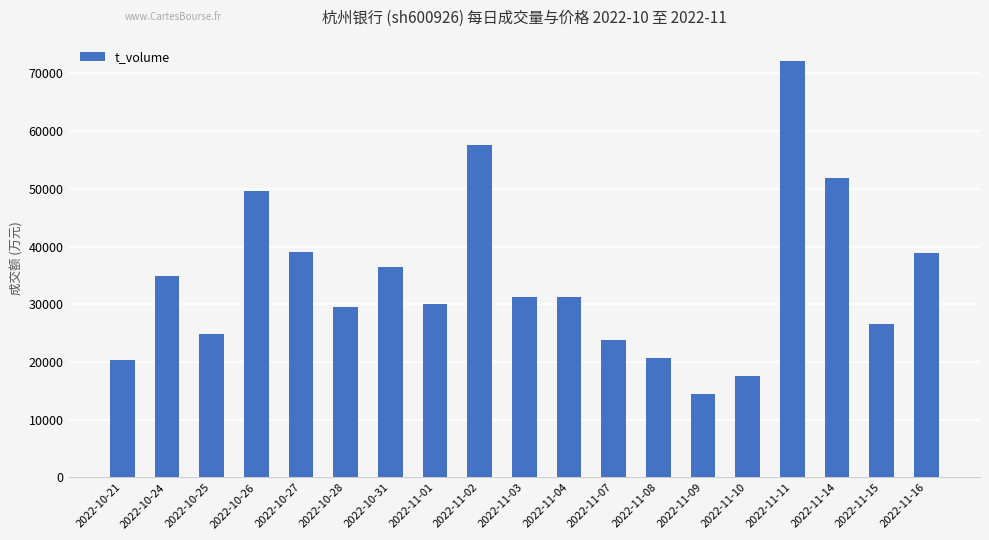

Between 2022-10-31 and 2022-11-02, which is larger?

2022-11-02